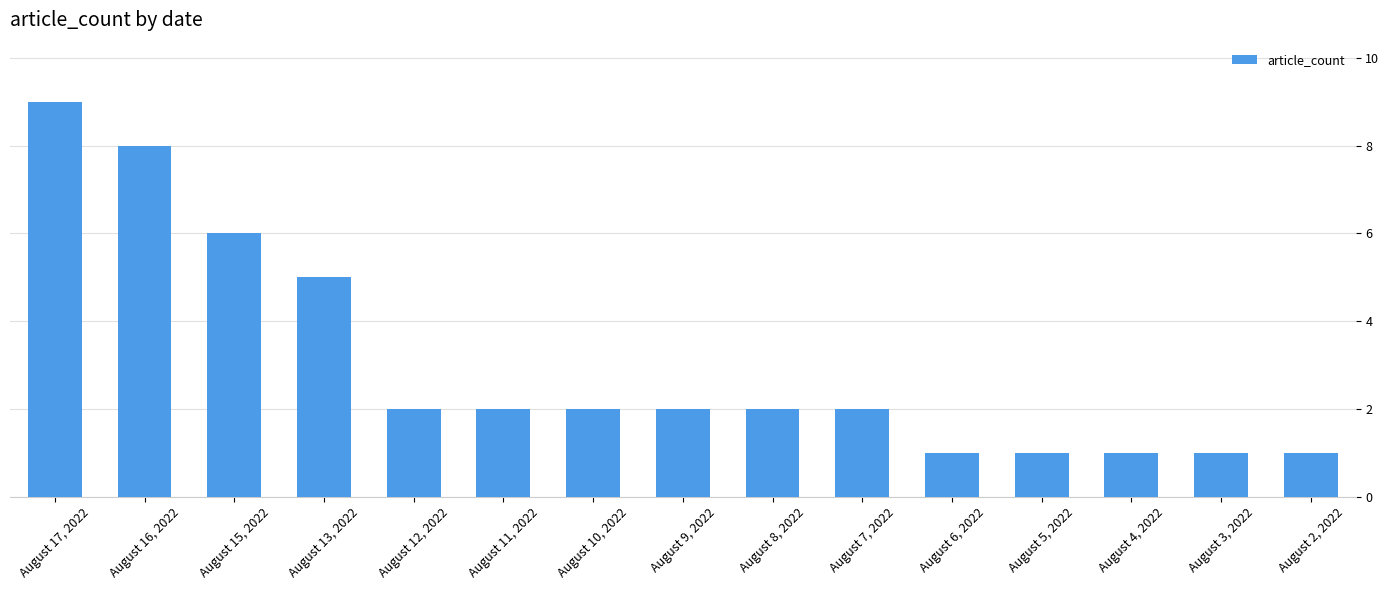

True or false: the data shows 1 at August 8, 2022.

False